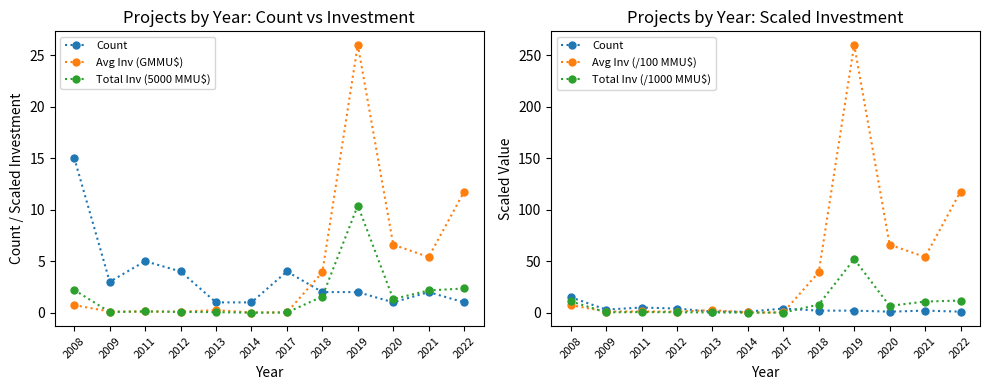

What is the difference between the highest and lowest values at 2017?

4.0